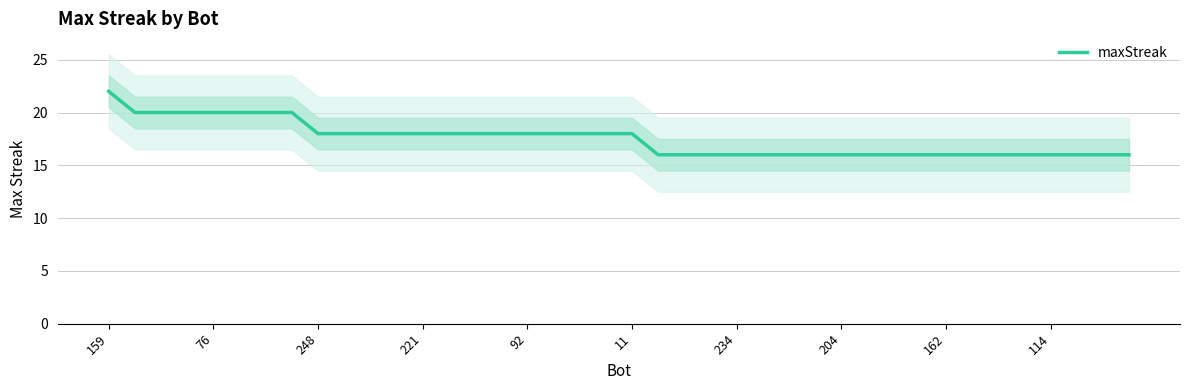

At which label does maxStreak reach its peak?

159